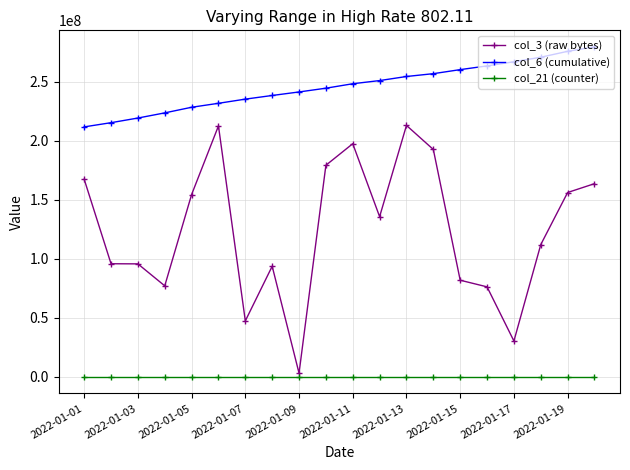

True or false: col_6 (cumulative) and col_21 (counter) intersect in this chart.

False